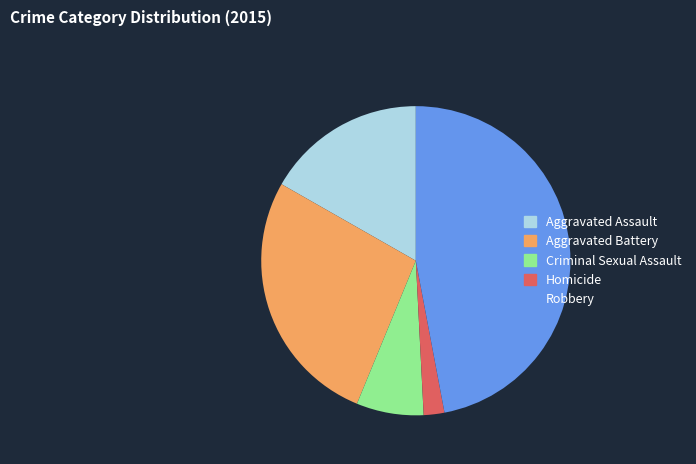

Which category has the smallest portion of the pie?

Homicide